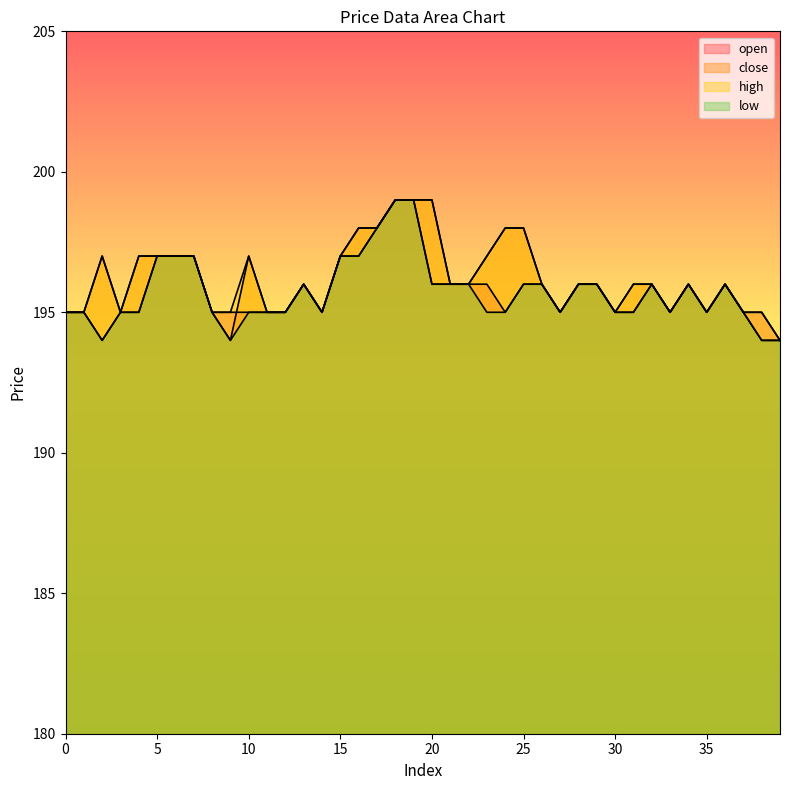

At which category does the chart reach its minimum across all series?

2